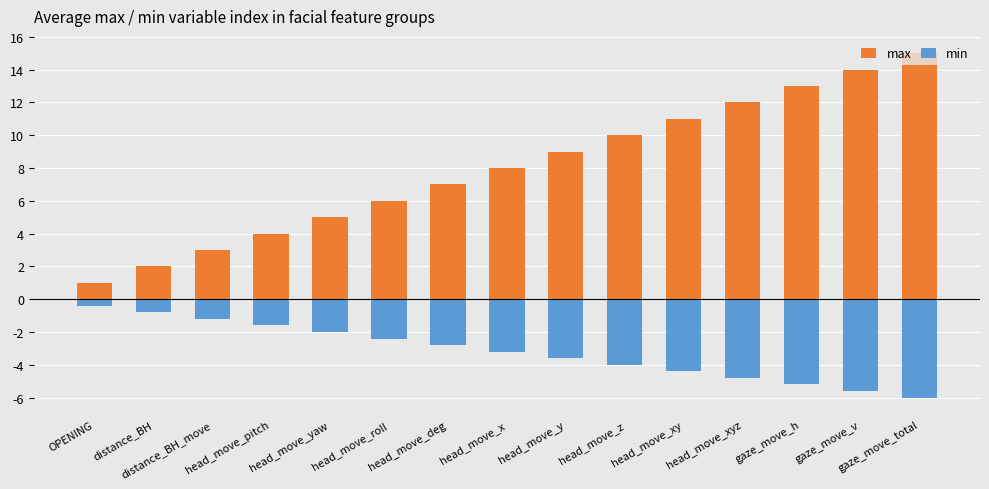

List the series in order of their overall mean, lowest first.

min, max